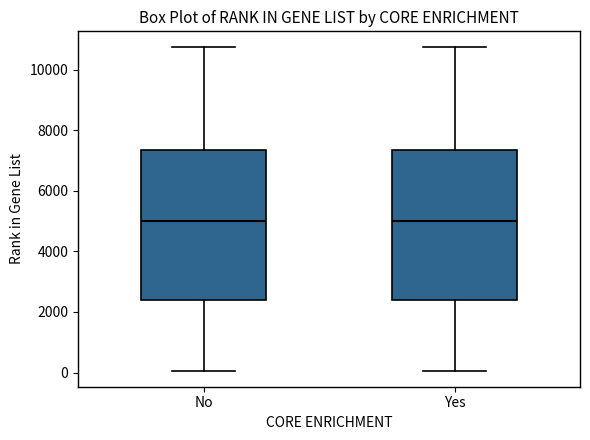

Where does the upper whisker of the box for No end on the y-axis? The values are not printed on the chart, so give them approximately, as read against the axis.

10800